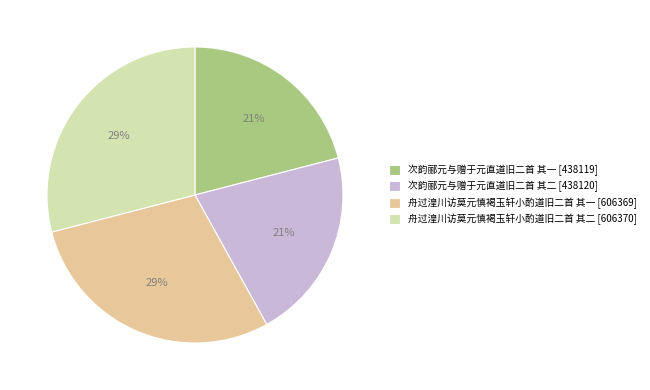

Does 次韵郦元与赠于元直道旧二首 其一 represent more than half of the total?

No